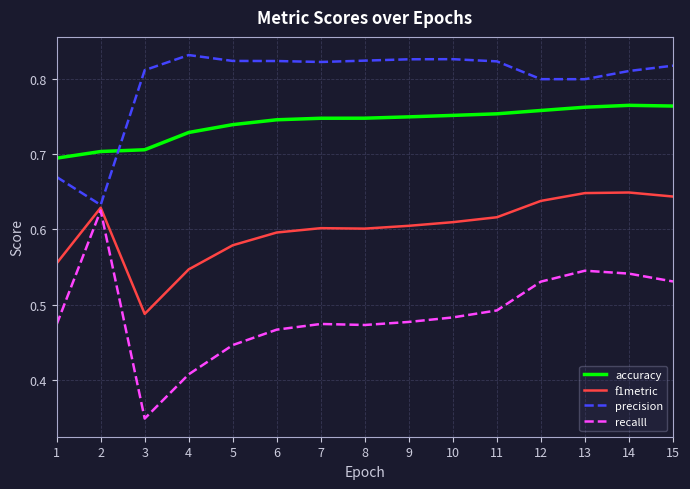

At which label does recalll reach its peak?

2